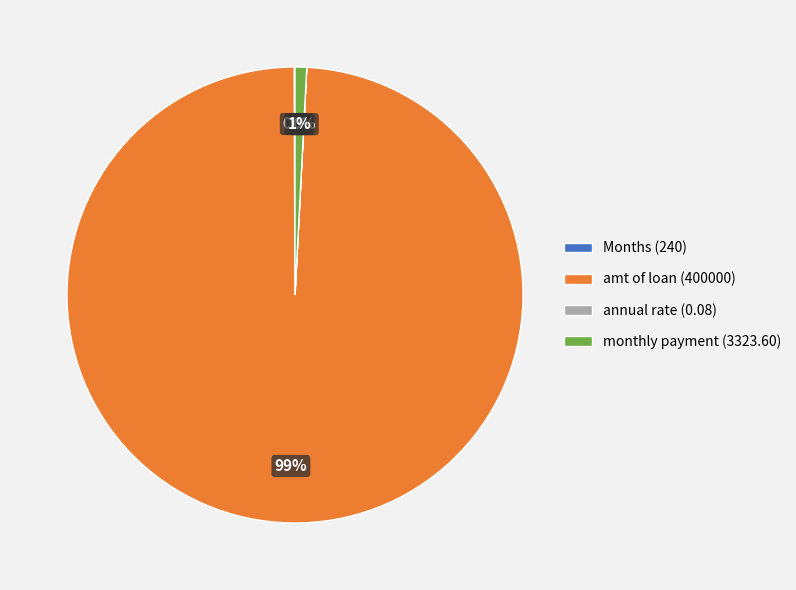

What is the largest slice in the pie chart?

amt of loan